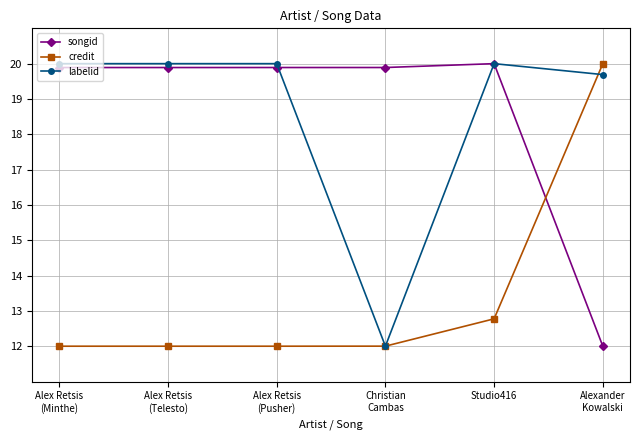

How many data points does each series have?

6